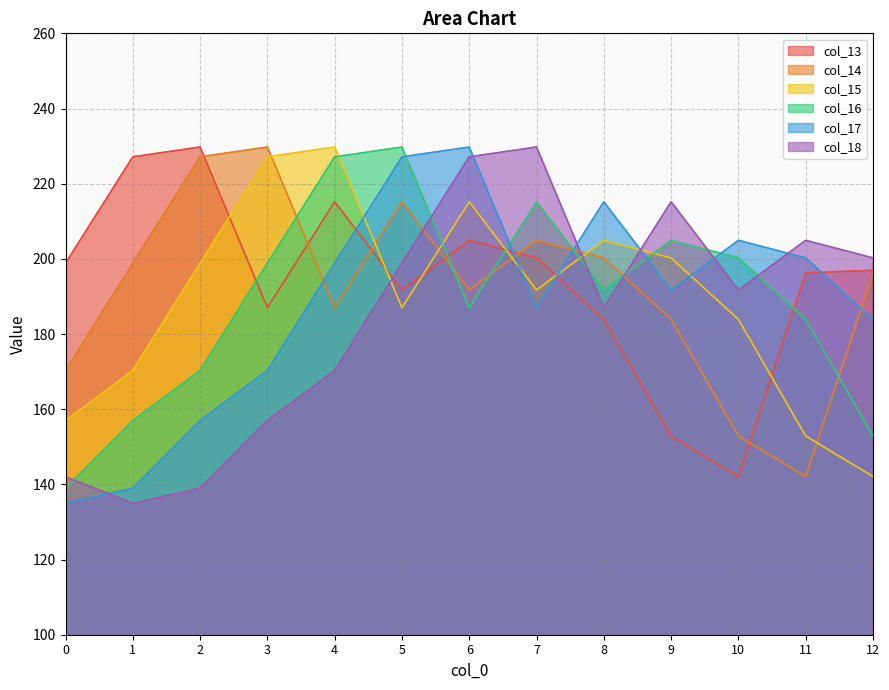

How many values in the col_18 series are below 191?

6